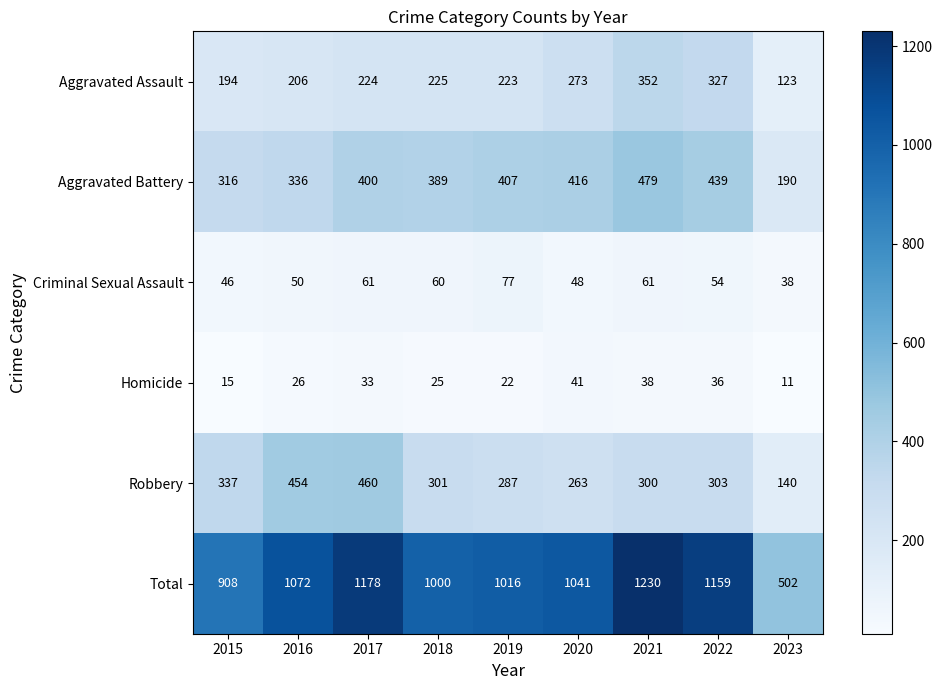

Rank the categories by Total value from highest to lowest.

2021, 2017, 2022, 2016, 2020, 2019, 2018, 2015, 2023